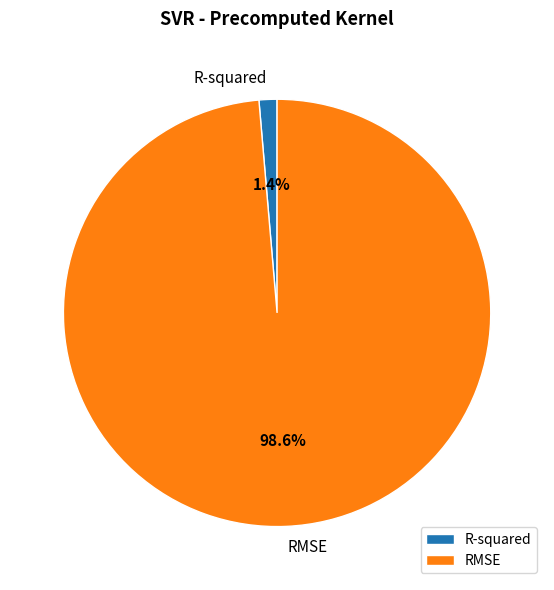

Rank the categories by value from highest to lowest.

RMSE, R-squared